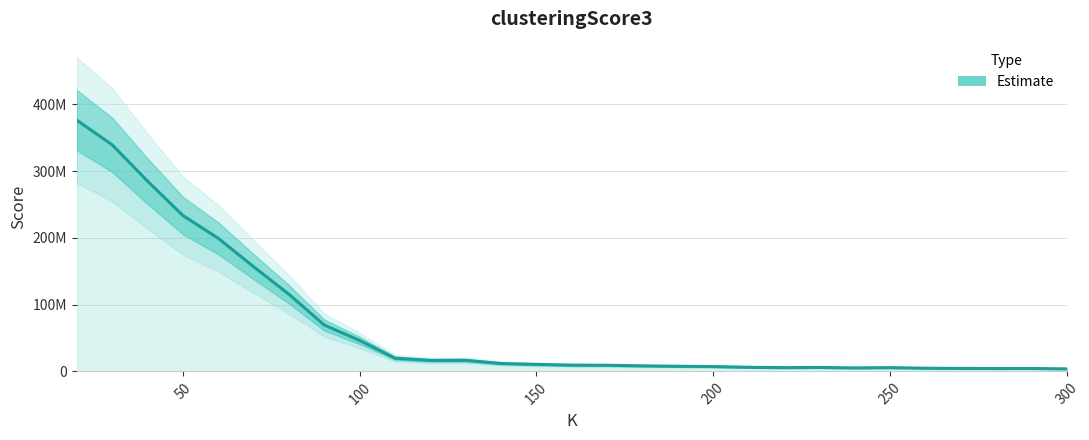

How many points are lower than both their immediate neighbors (excluding endpoints)?

4